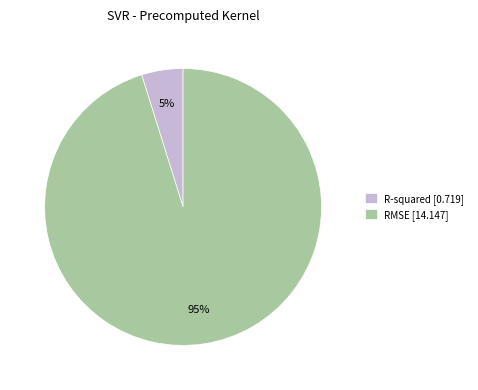

Which slice is the largest?

RMSE